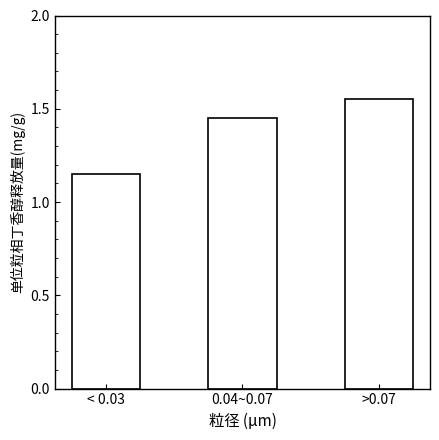

Which category has the lowest value across all series?

< 0.03